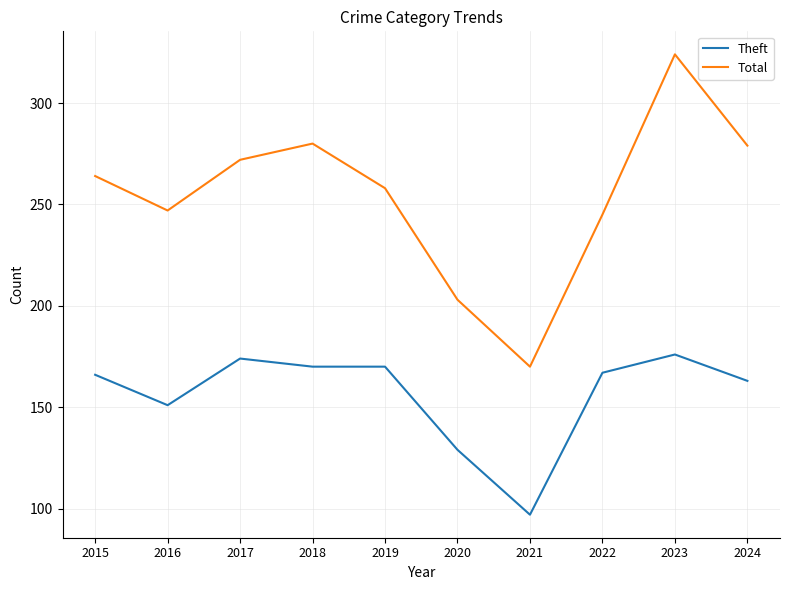

Where does the Theft series first go above 167?

2017